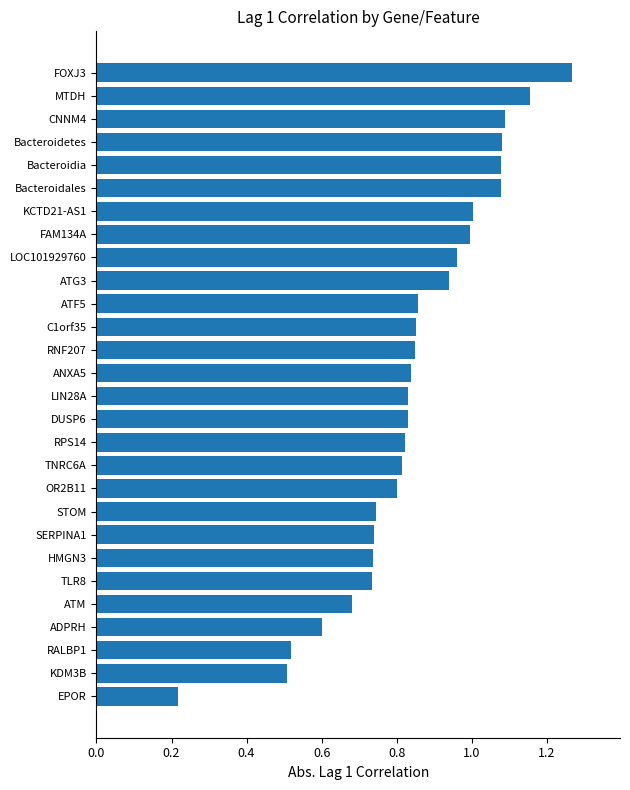

True or false: the data shows 1.1 at CNNM4.

True